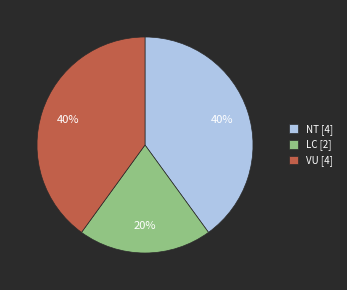

To the nearest percent, what is the difference between the largest and smallest slice percentages?

20%